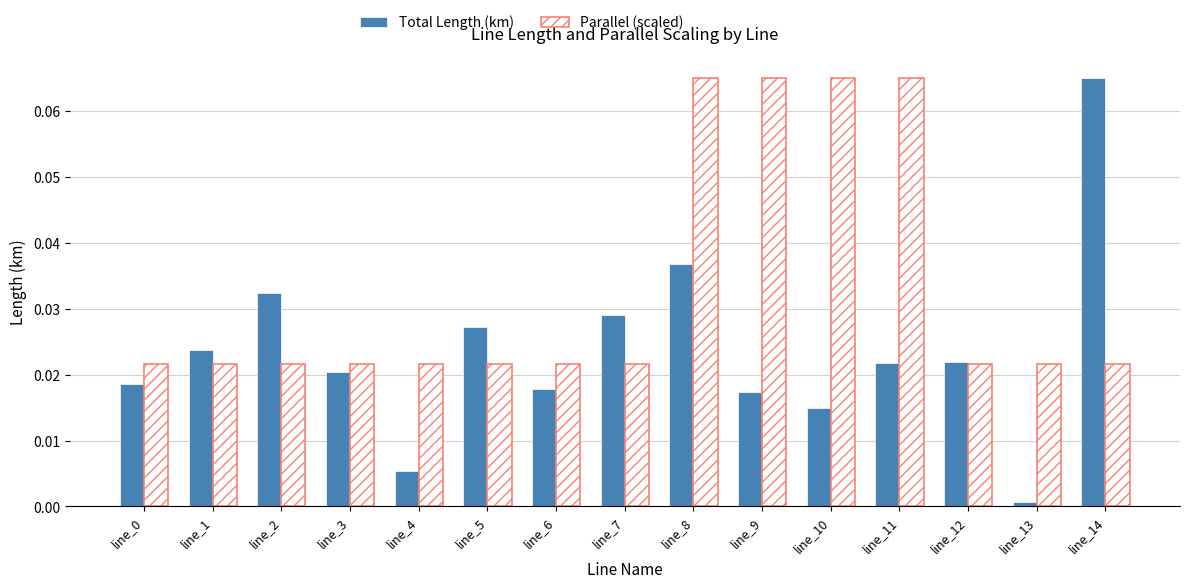

What are all the series names shown in the legend?

Total Length (km), Parallel (scaled)